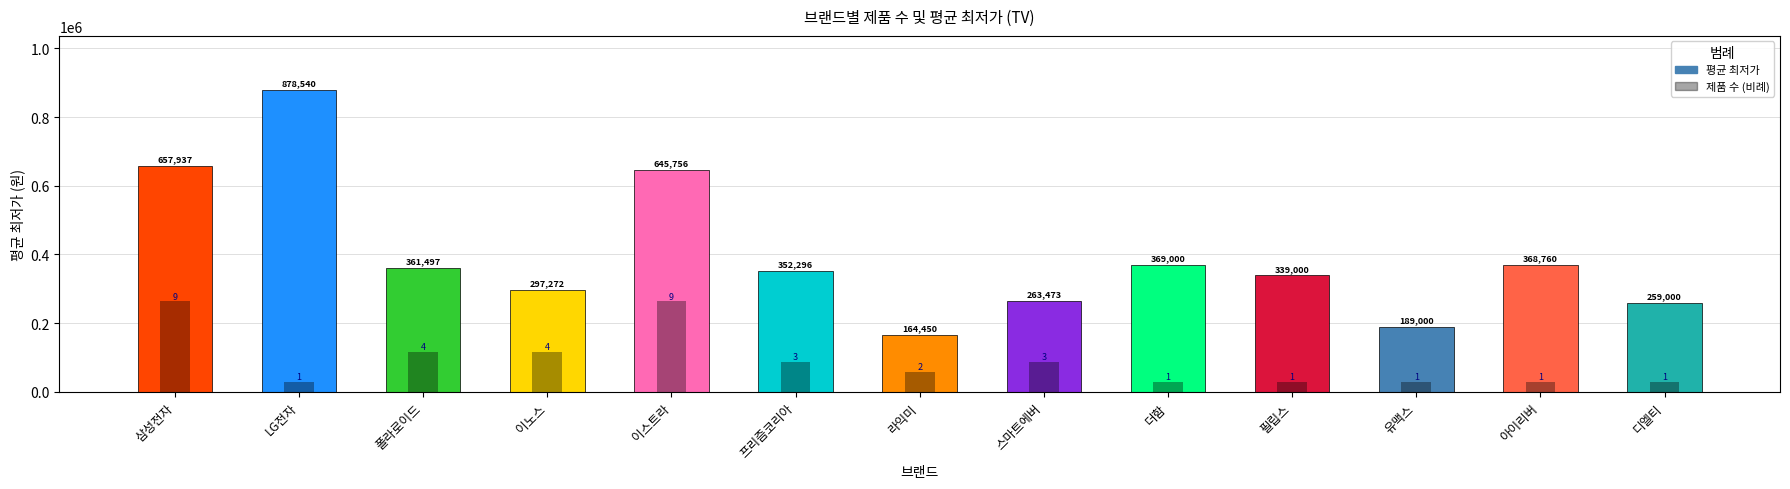

Which series changed the most between 라익미 and 필립스?

평균 최저가